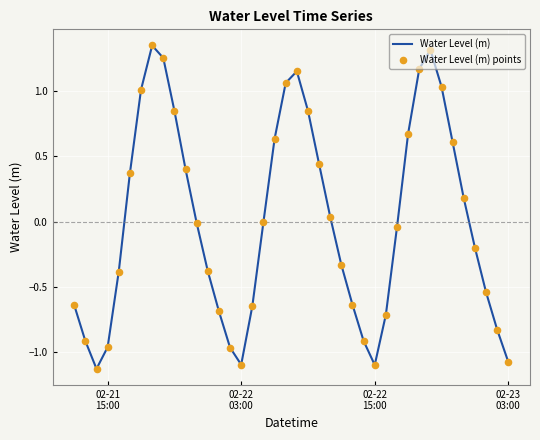

What is the difference between the maximum and minimum values?

2.5